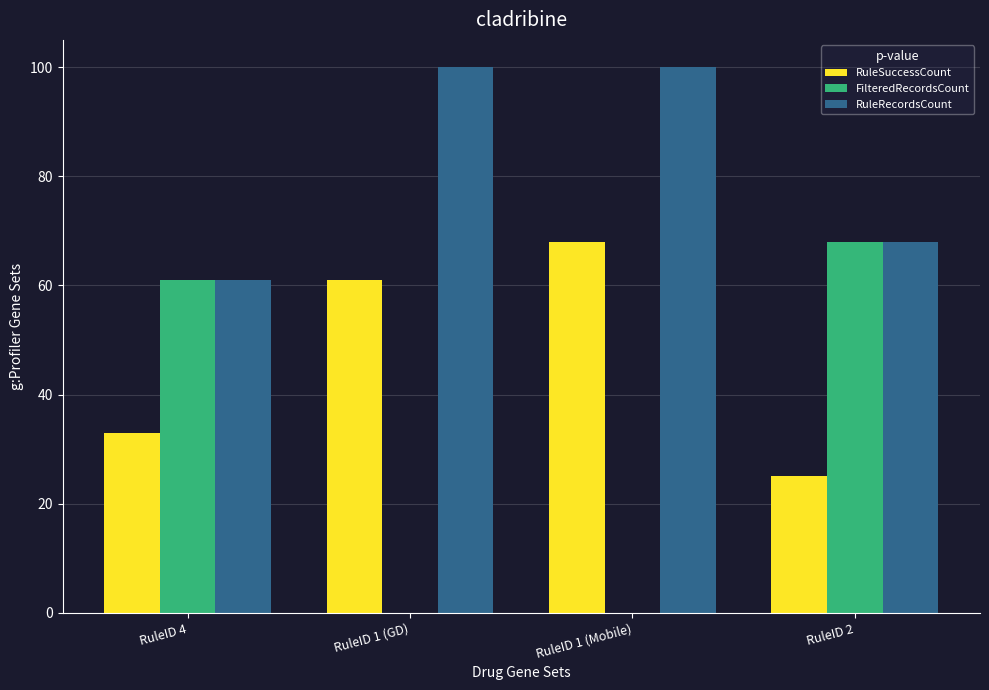

True or false: RuleSuccessCount has a value of 55 at RuleID 4.

False